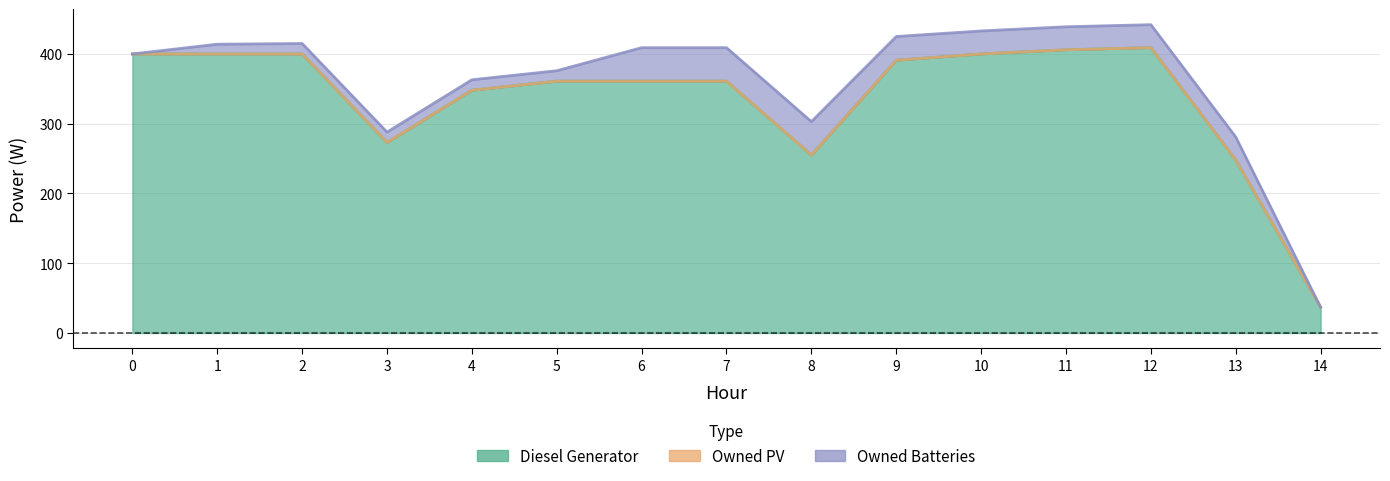

Reading right to left, transcribe all the data shown in this chart.

Diesel Generator: 37	248	409	406	400	391	255	361	361	361	348	273	400	400	400
Owned PV: 0	0	0	0	0	0	0	0	0	0	0	0	0	0	0
Owned Batteries: 0	33	33	33	33	34	48	48	48	15	15	15	15	14	0